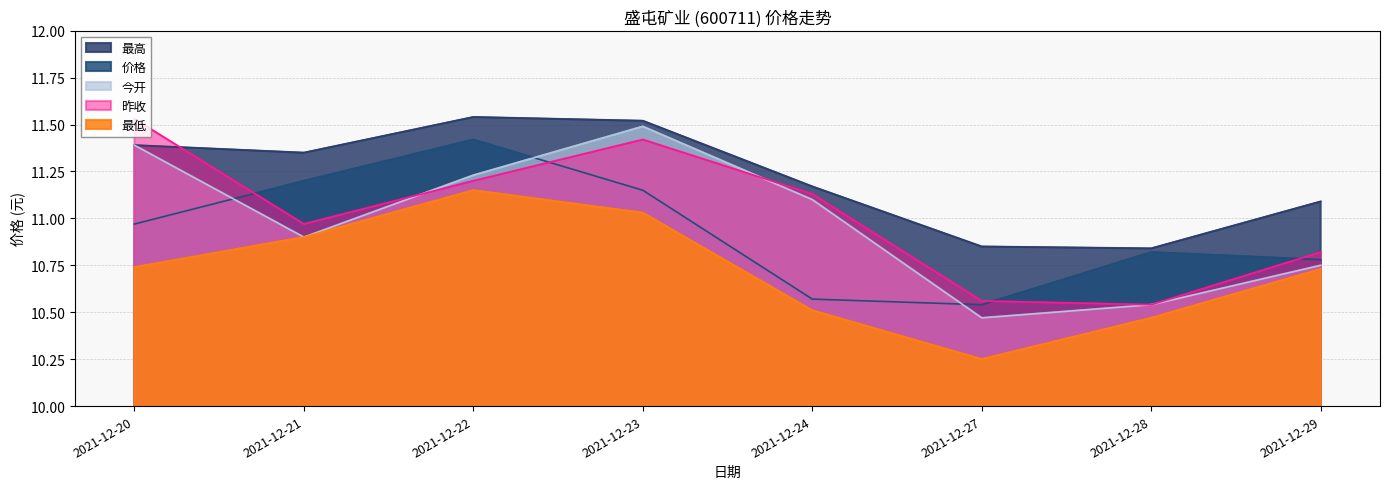

Where is 昨收 nearest to the value 11?

2021-12-21